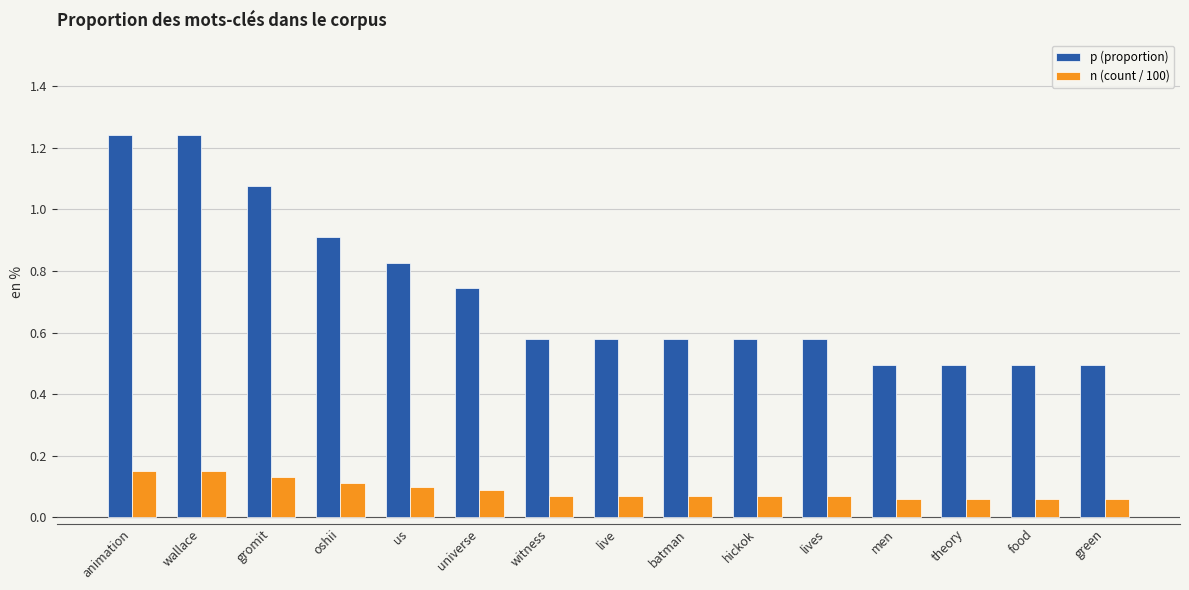

How many bars are there in total?

30